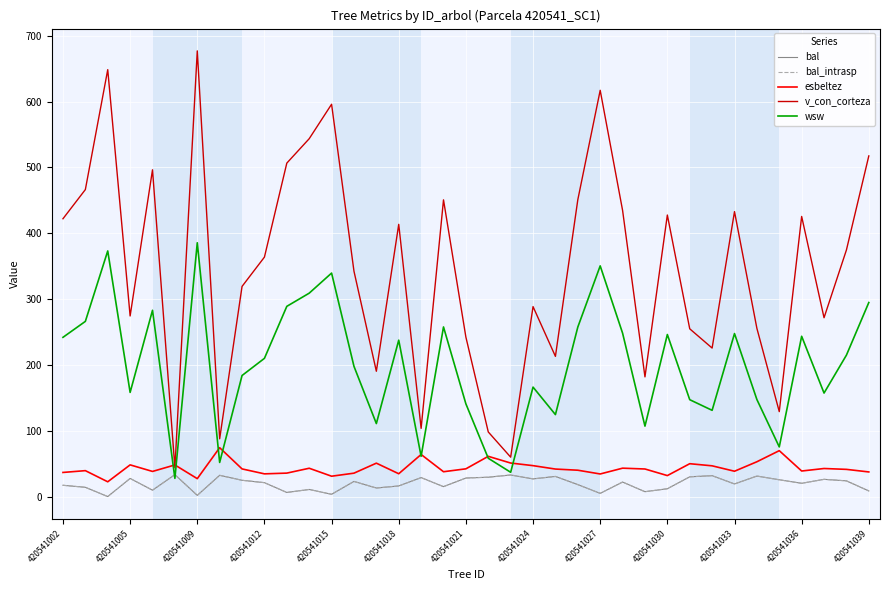

What is the average value of the esbeltez series?

43.1